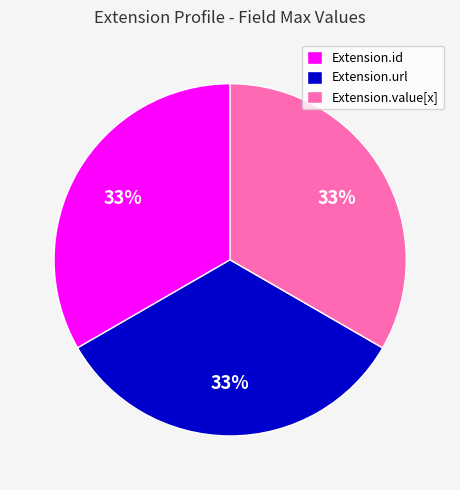

Combined, do Extension.id and Extension.url account for over 50%?

Yes